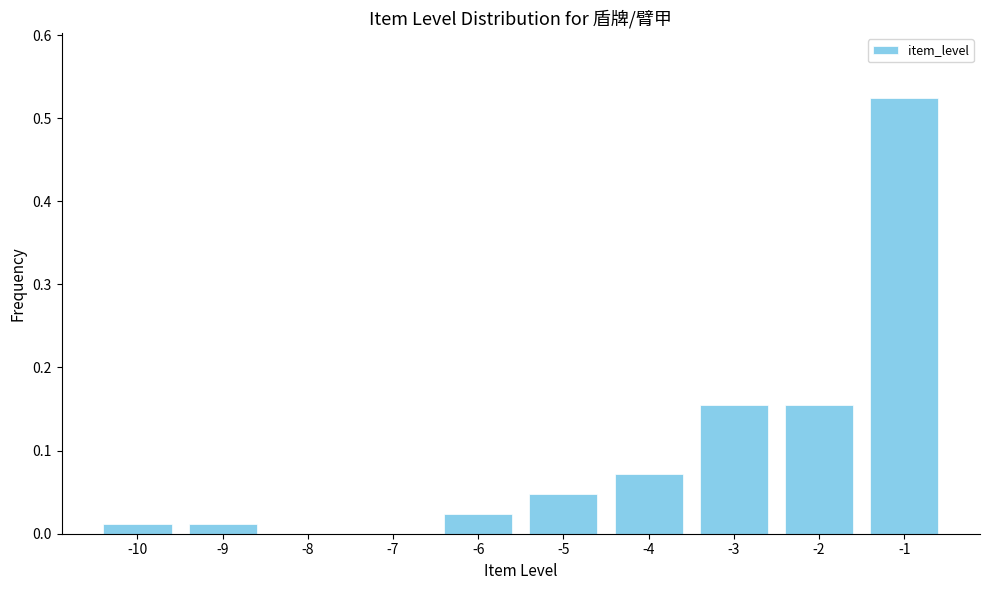

The value at -10 is 0.0. True or false?

True